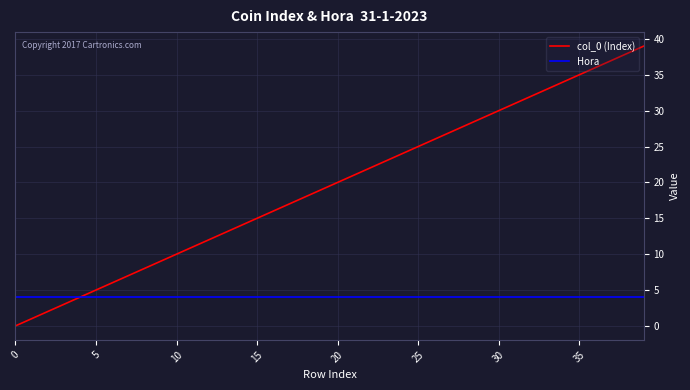

Does the chart display data point markers on the line(s)?

No